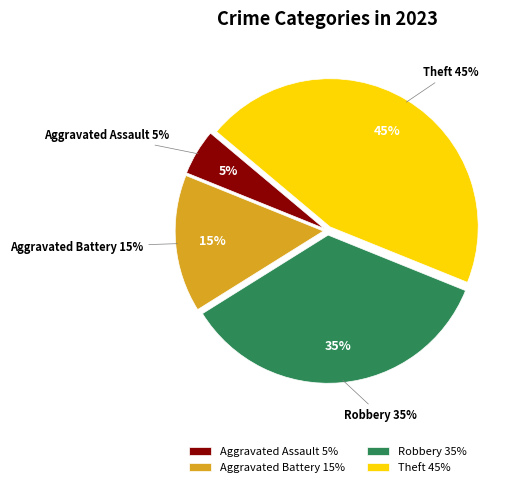

Between Theft and Aggravated Battery, which is larger?

Theft